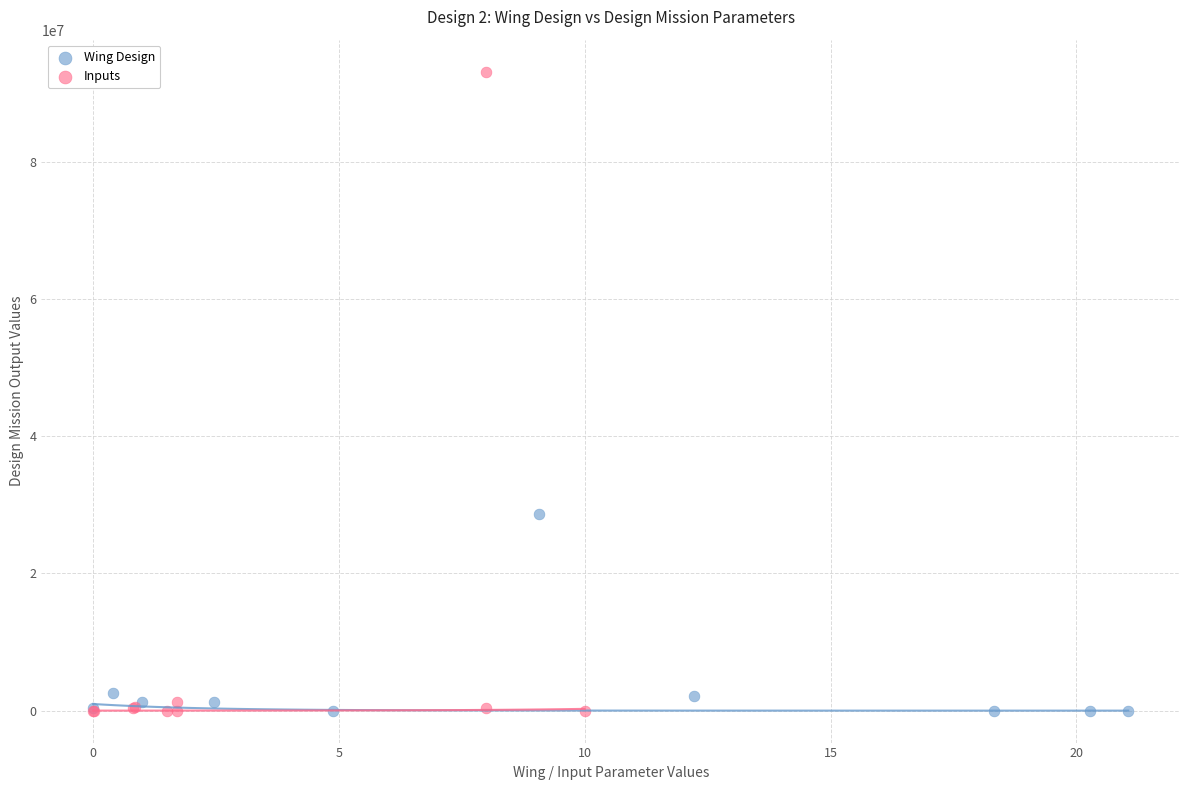

What are all the series names shown in the legend?

Wing Design, Inputs